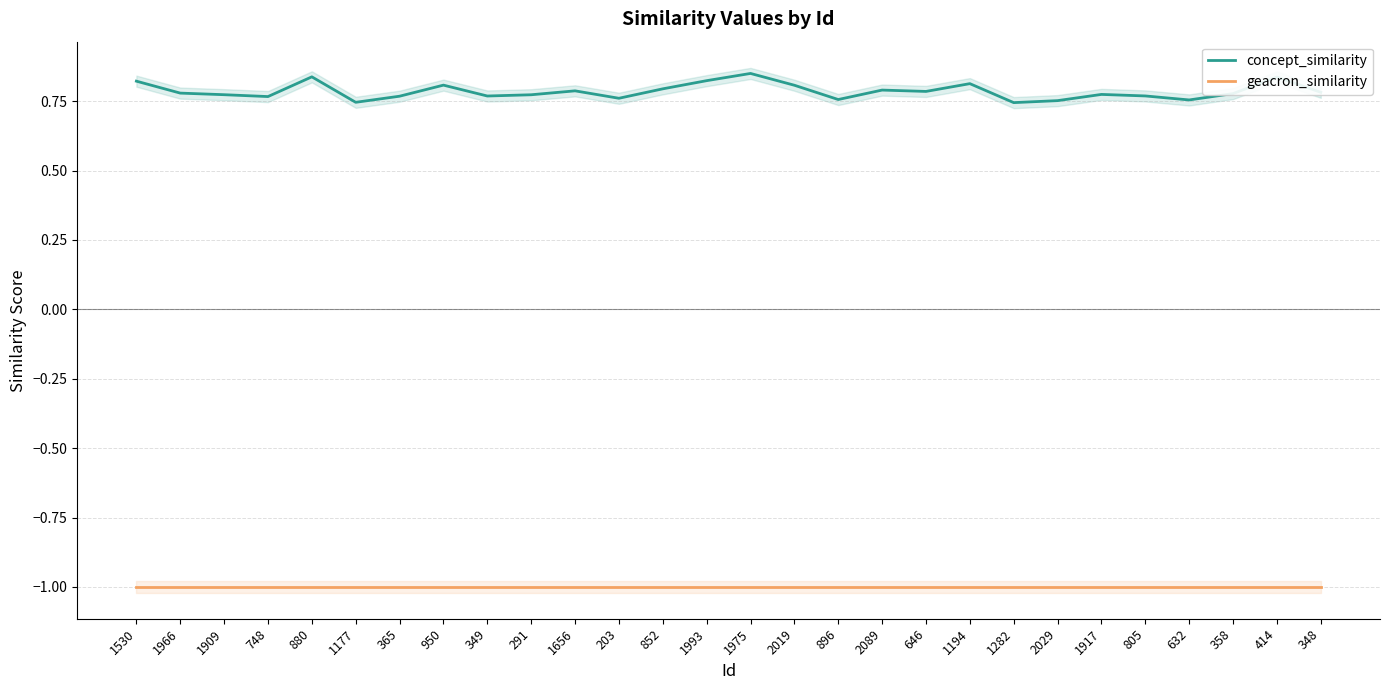

Which label corresponds to the smallest value in the chart?

1530